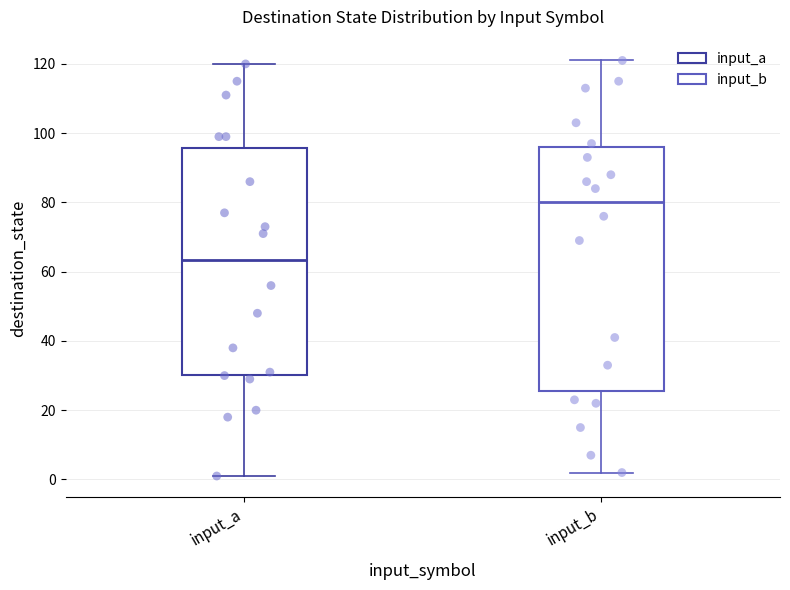

Where does the upper whisker of the box for input_a end on the y-axis? The values are not printed on the chart, so give them approximately, as read against the axis.

120